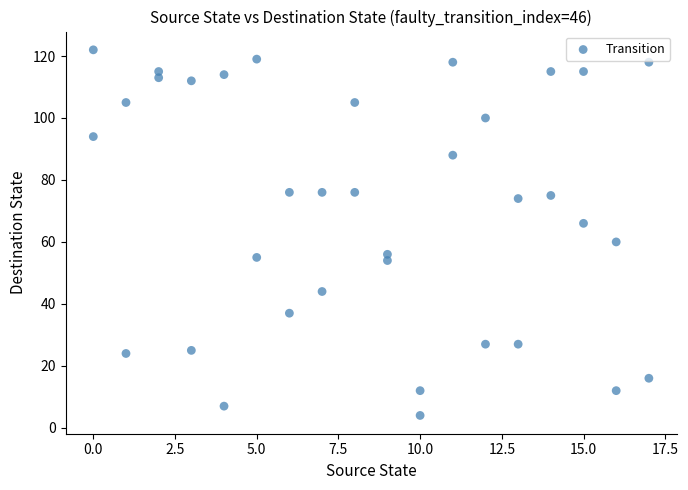

What is the range of X values (max minus min)?

17